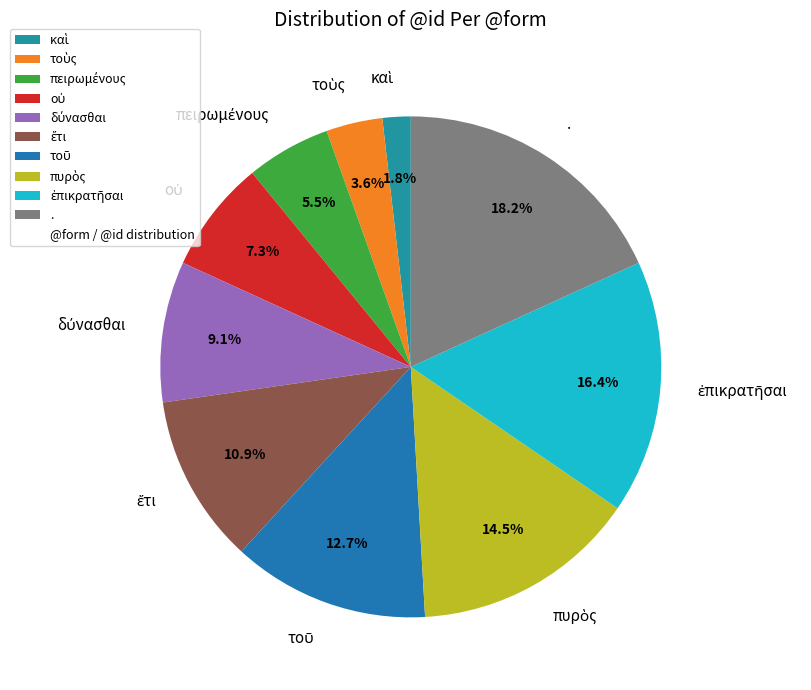

To the nearest percent, what is the average slice percentage?

10%